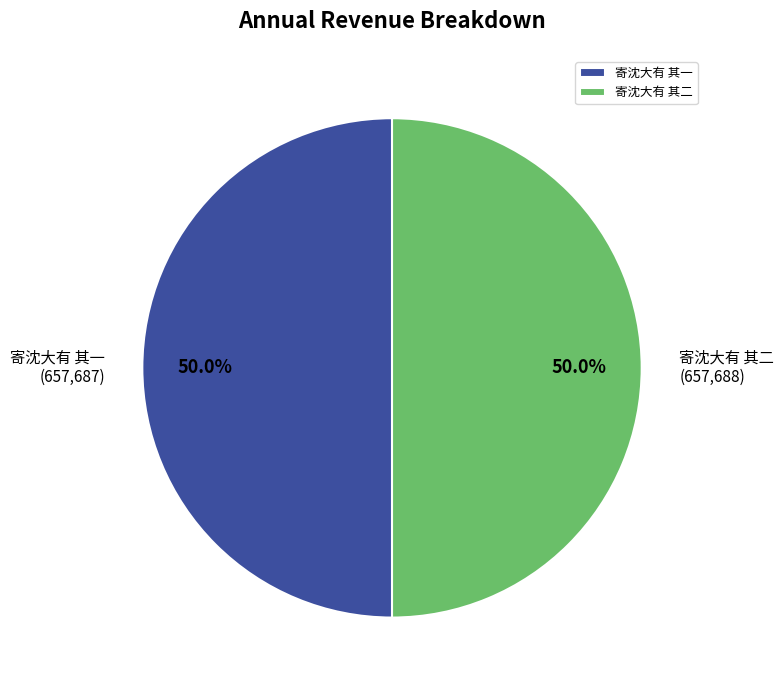

What is the total percentage of 寄沈大有 其二 and 寄沈大有 其一?

100.0%